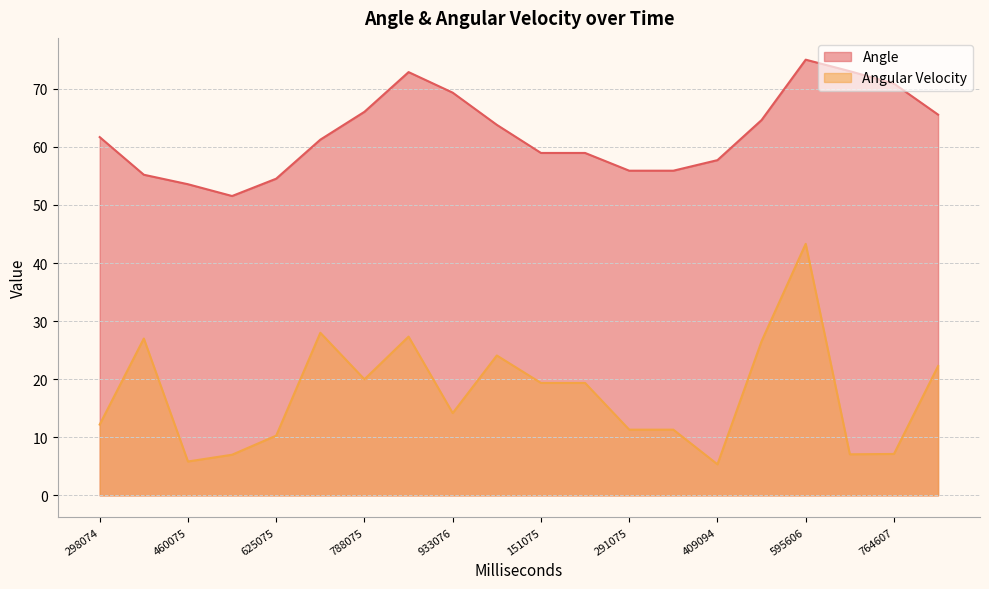

Which series has the widest spread of values?

Angular Velocity